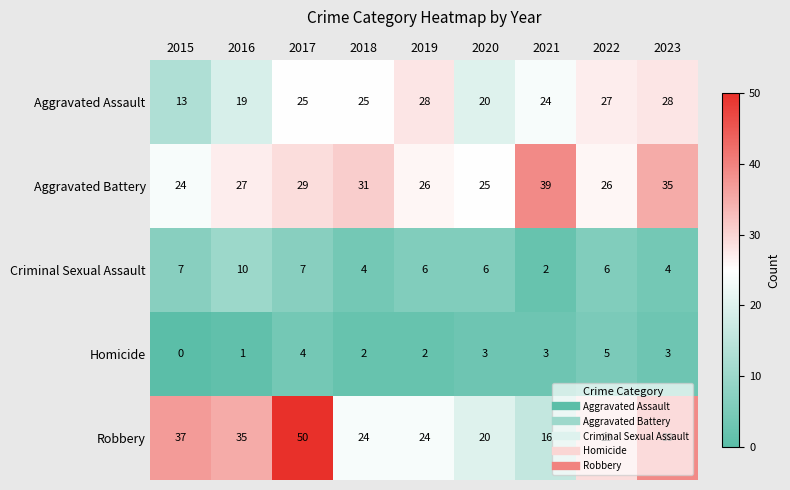

List the series in order of their peak value, highest first.

Robbery, Aggravated Battery, Aggravated Assault, Criminal Sexual Assault, Homicide